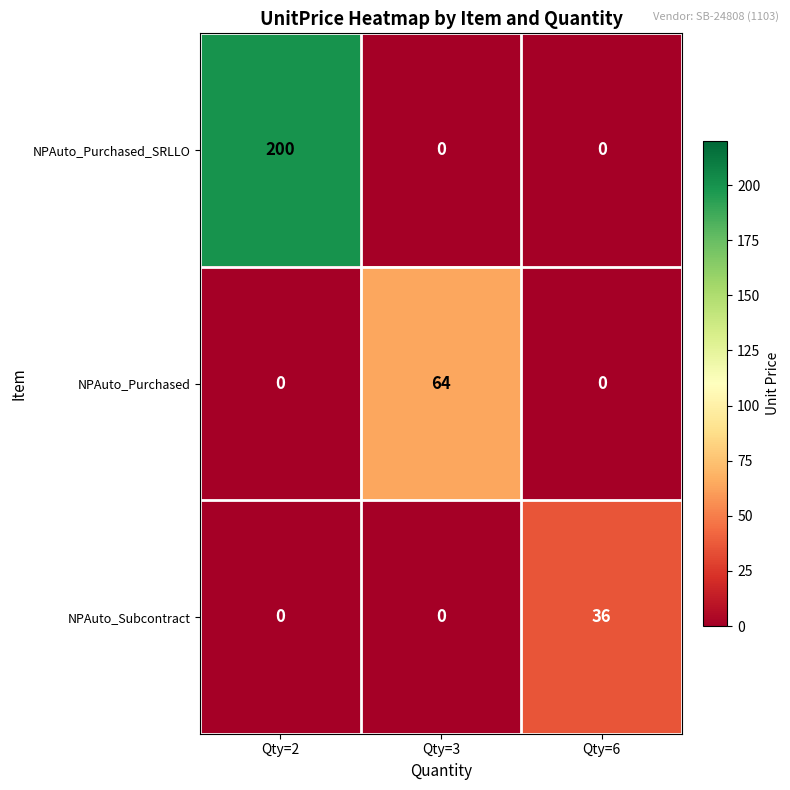

What is the total value across all series at Qty=2?

200